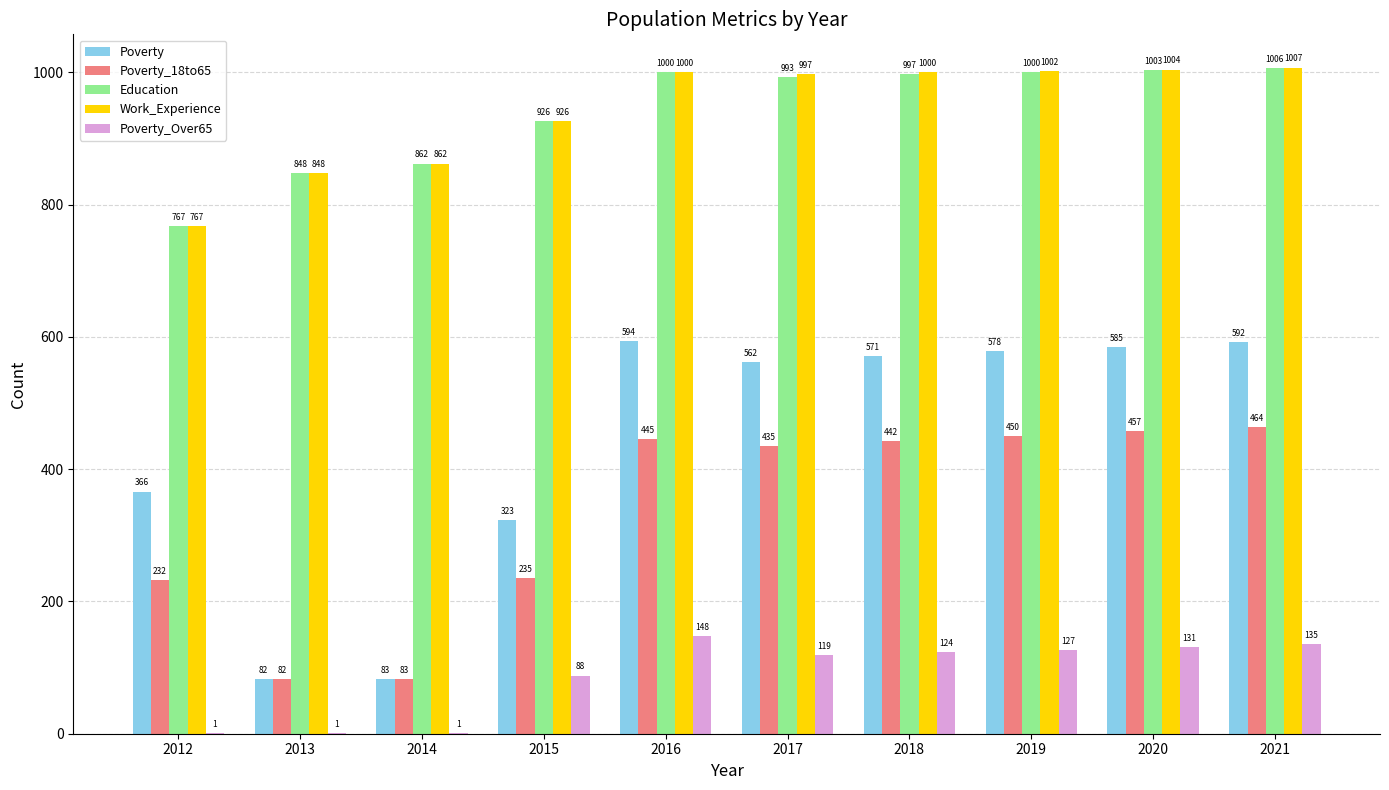

What is the maximum value for Poverty_Over65?

148